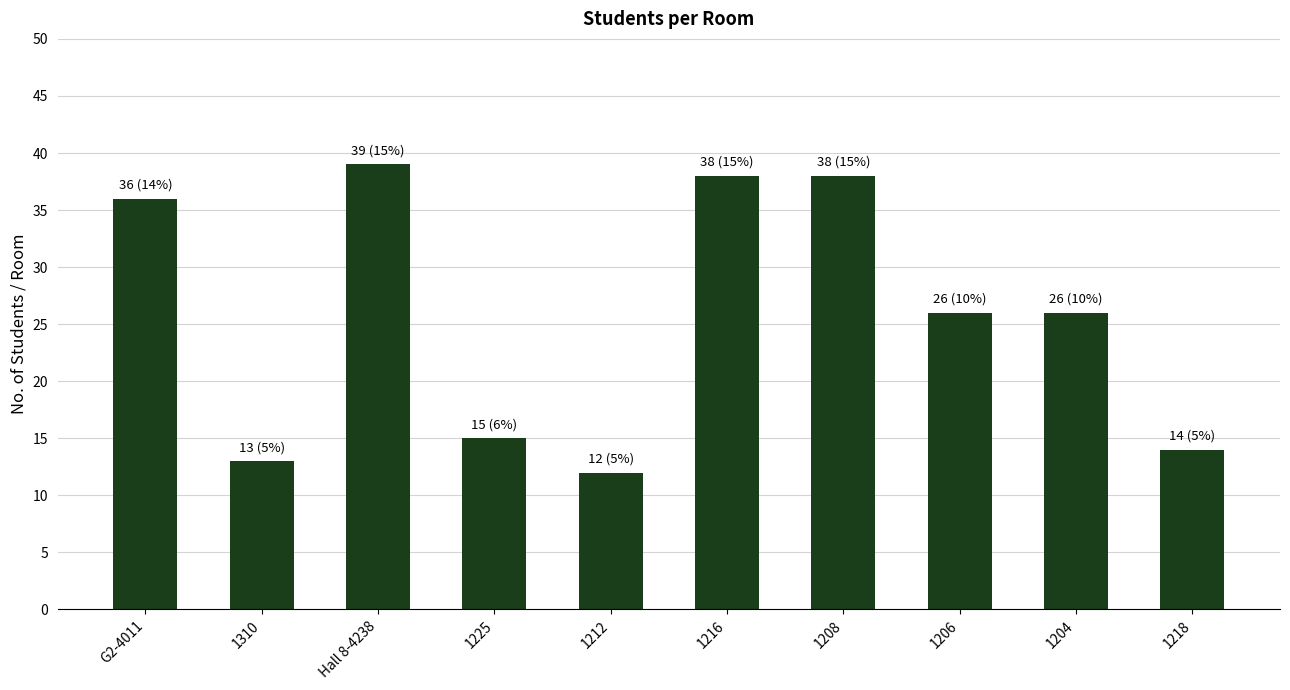

How many bars are there in total?

10